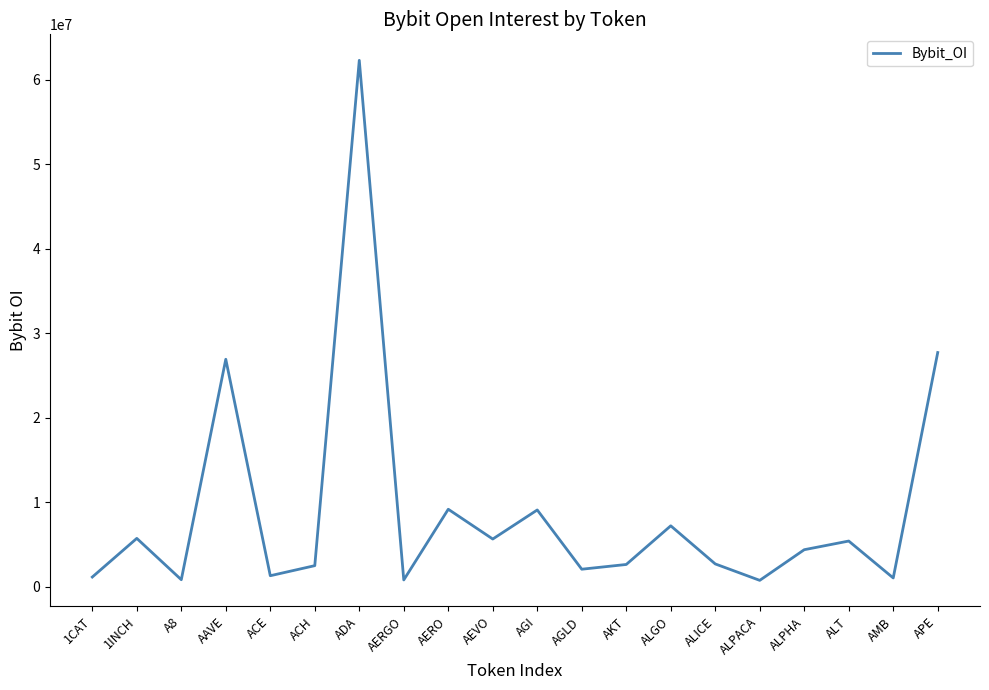

Which category has the highest value across all series?

ADA